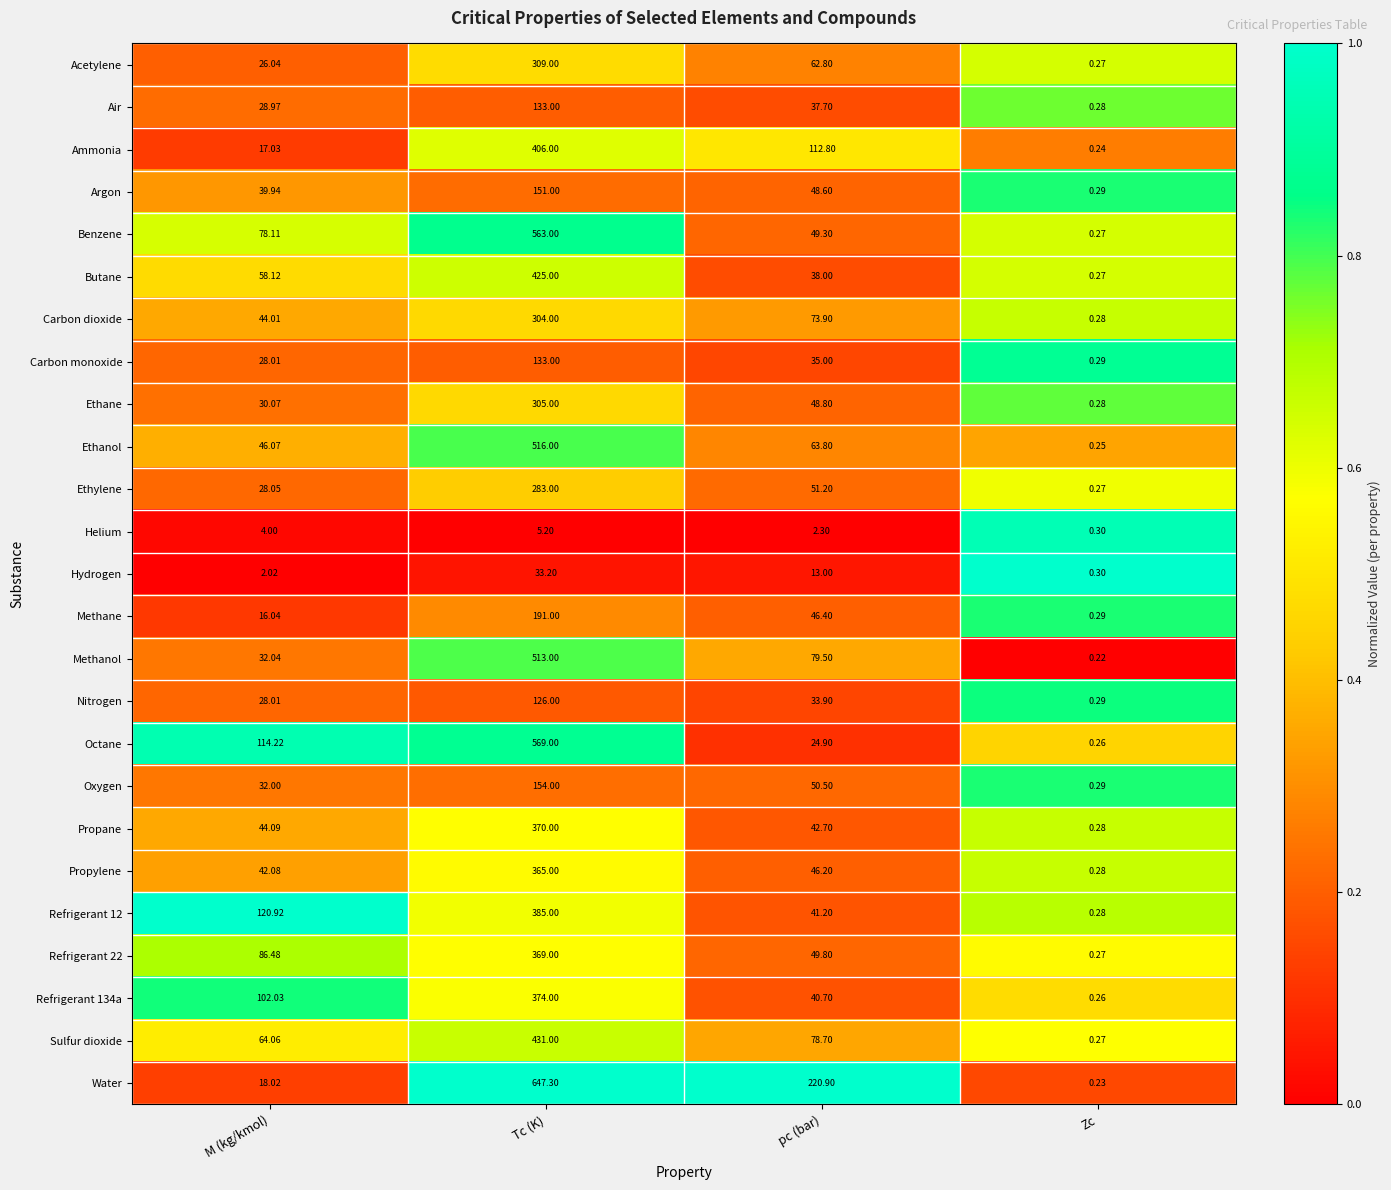

Which label corresponds to the smallest value in the chart?

Zc